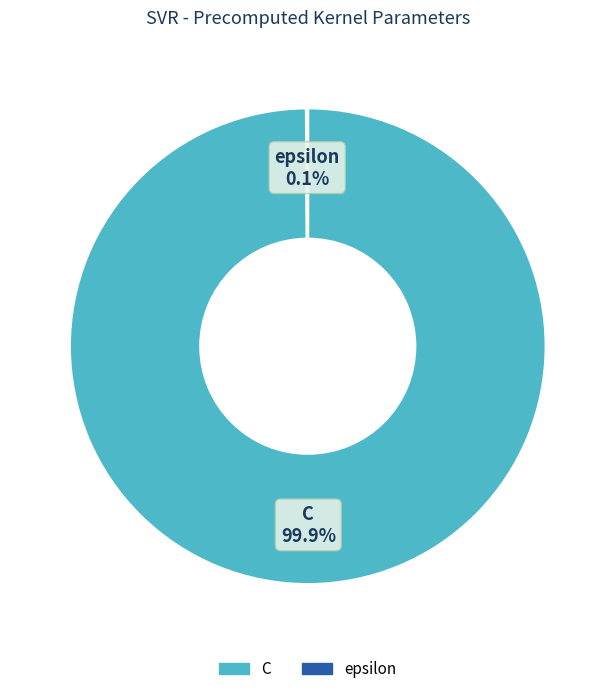

Which slice is the largest?

C